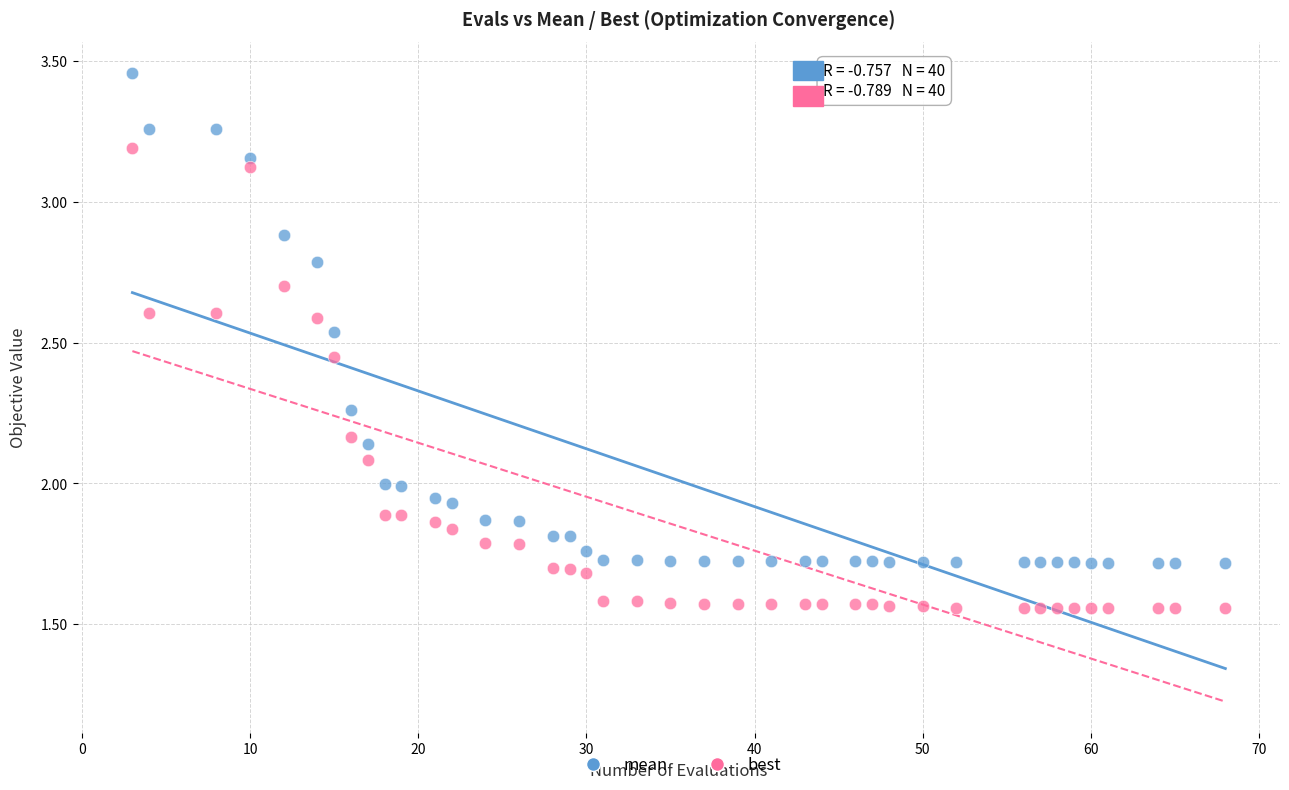

Which series contains the highest Y value?

mean